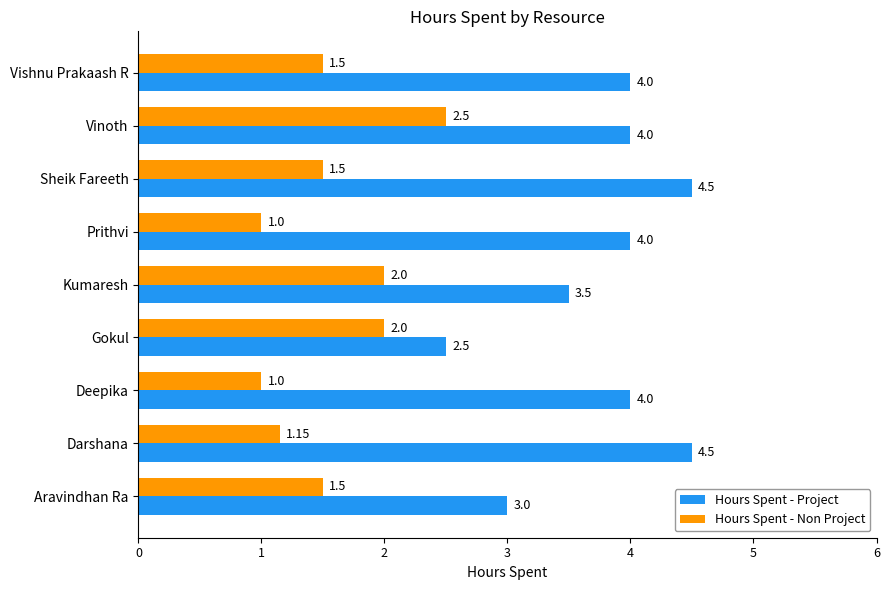

What is the sum of all Hours Spent - Project values?

34.0